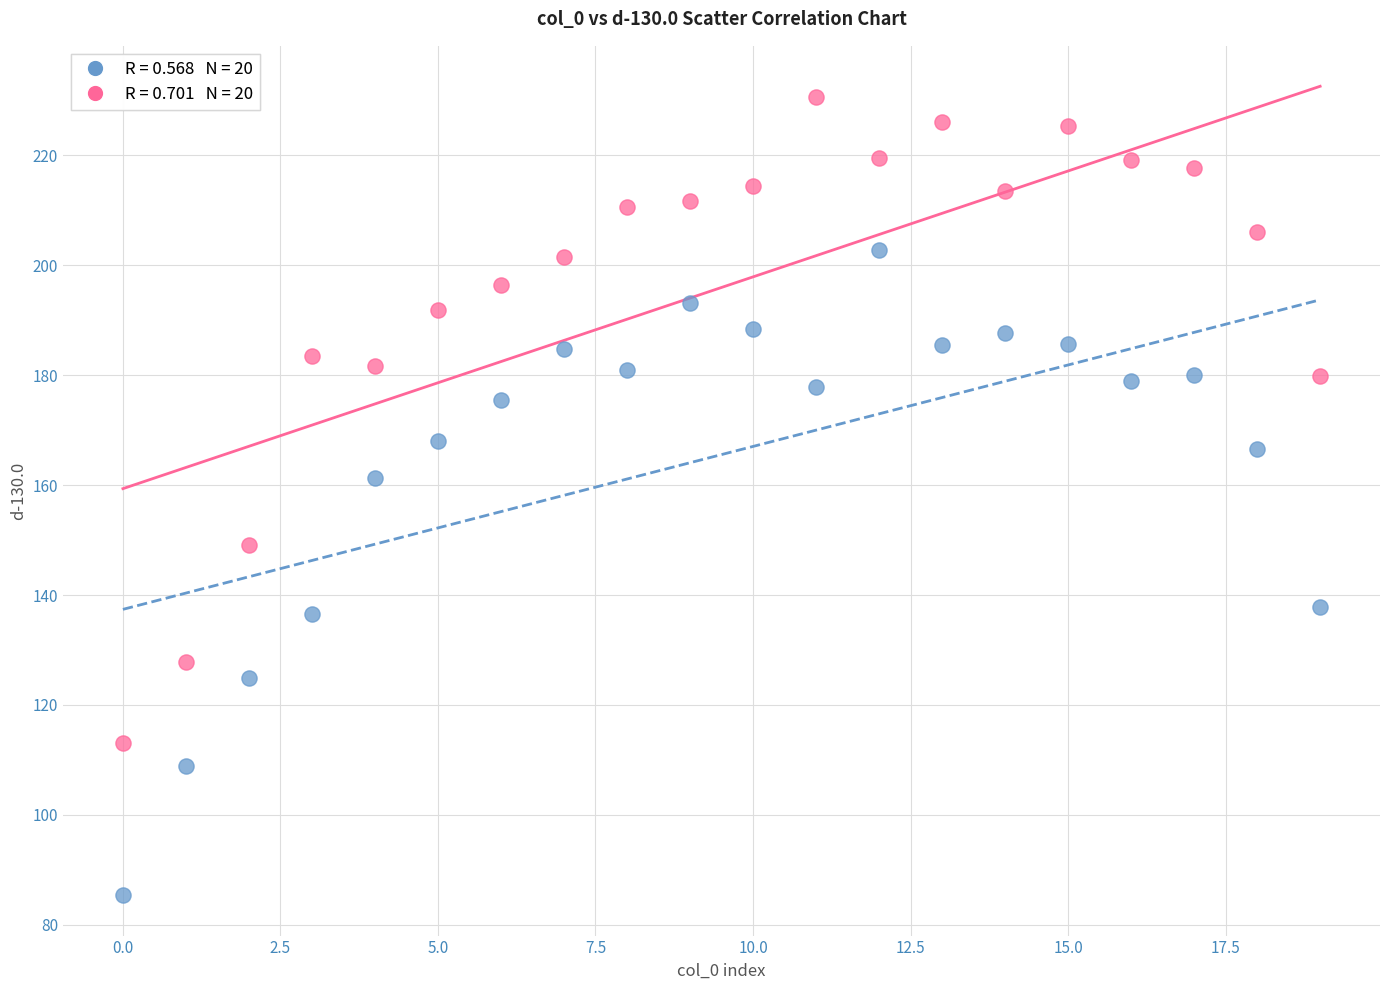

Across all series, what Y value is closest to 157?

161.3